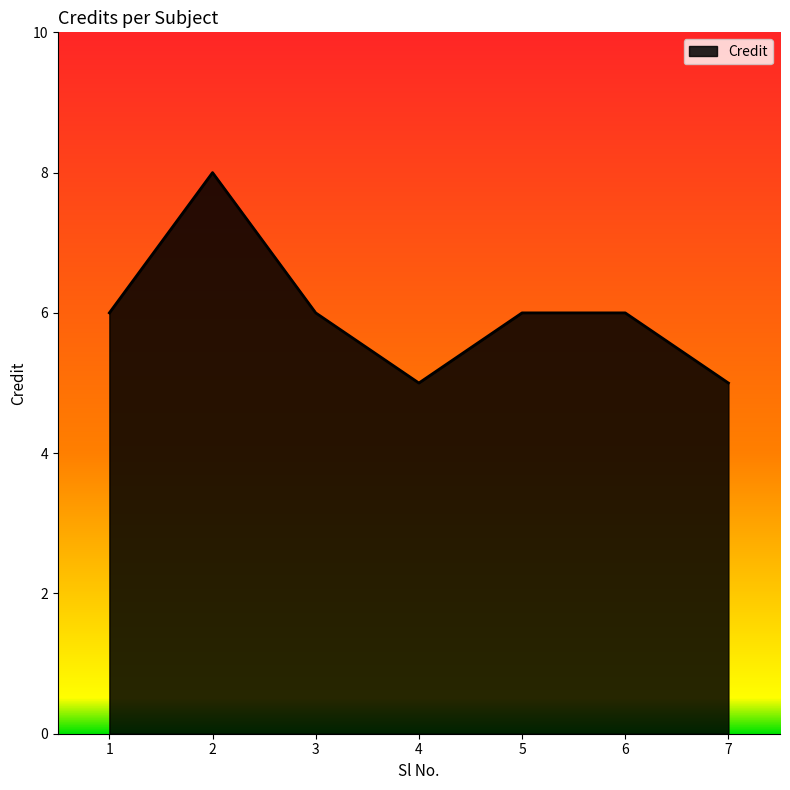

What is the difference between the maximum and minimum values?

3